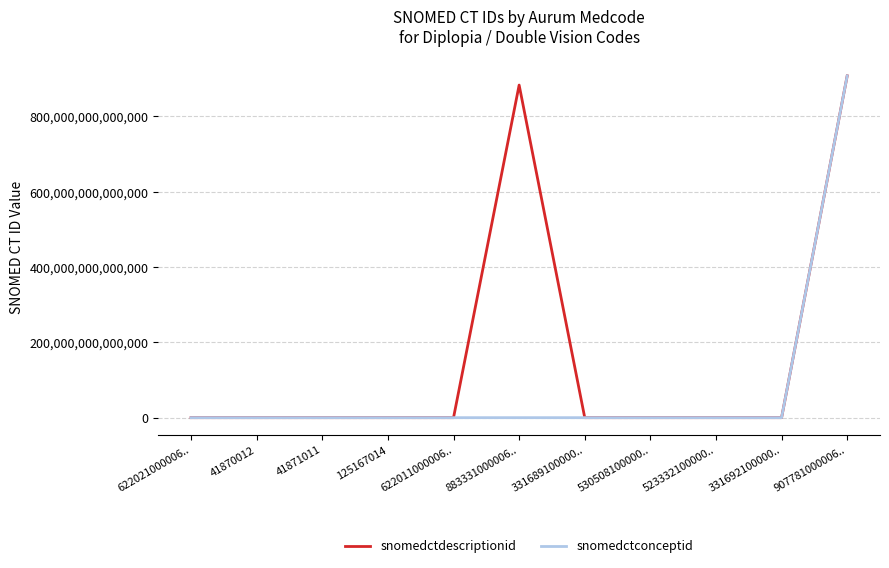

How many values in the snomedctconceptid series exceed 50446000?

4